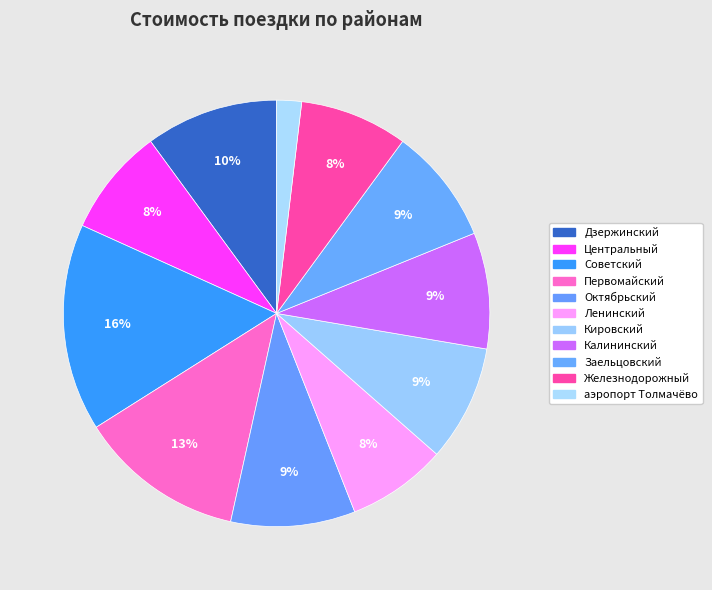

Between Железнодорожный and Заельцовский, which is larger?

Заельцовский